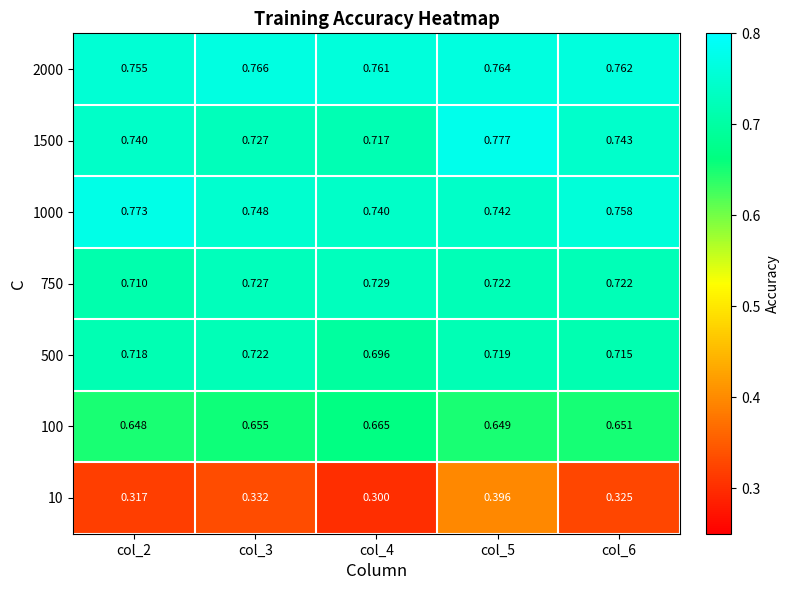

How many categories are shown in the chart?

5